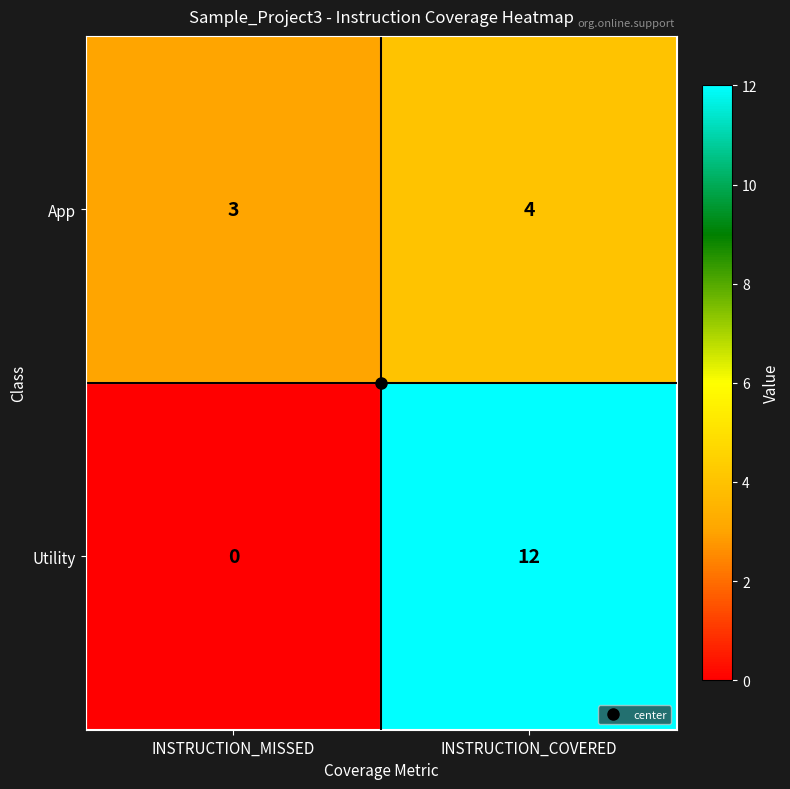

Rank the categories by App value from lowest to highest.

INSTRUCTION_MISSED, INSTRUCTION_COVERED